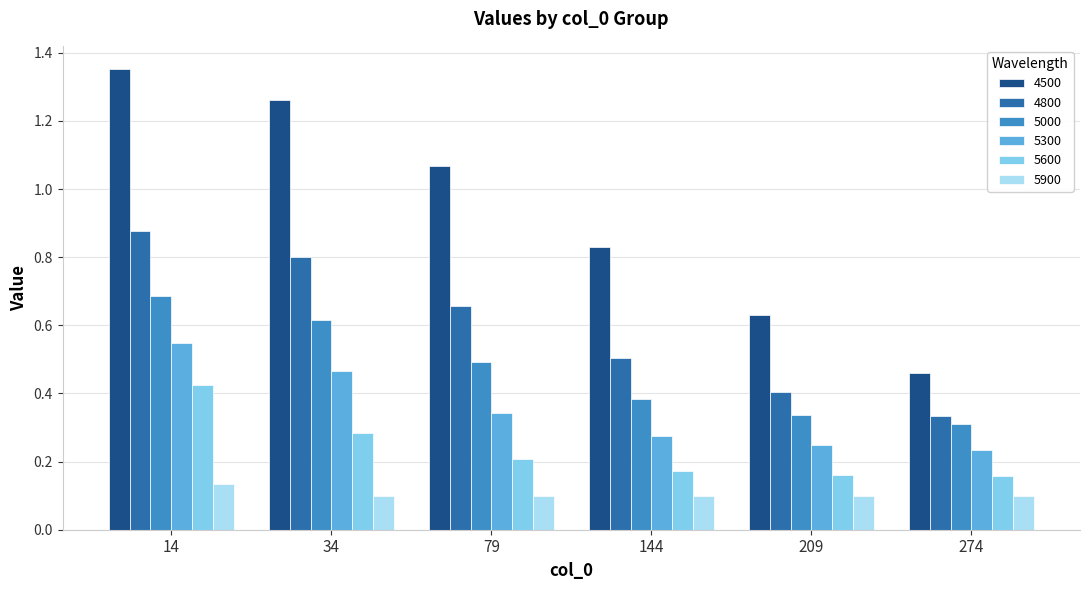

How many groups of bars are there?

6